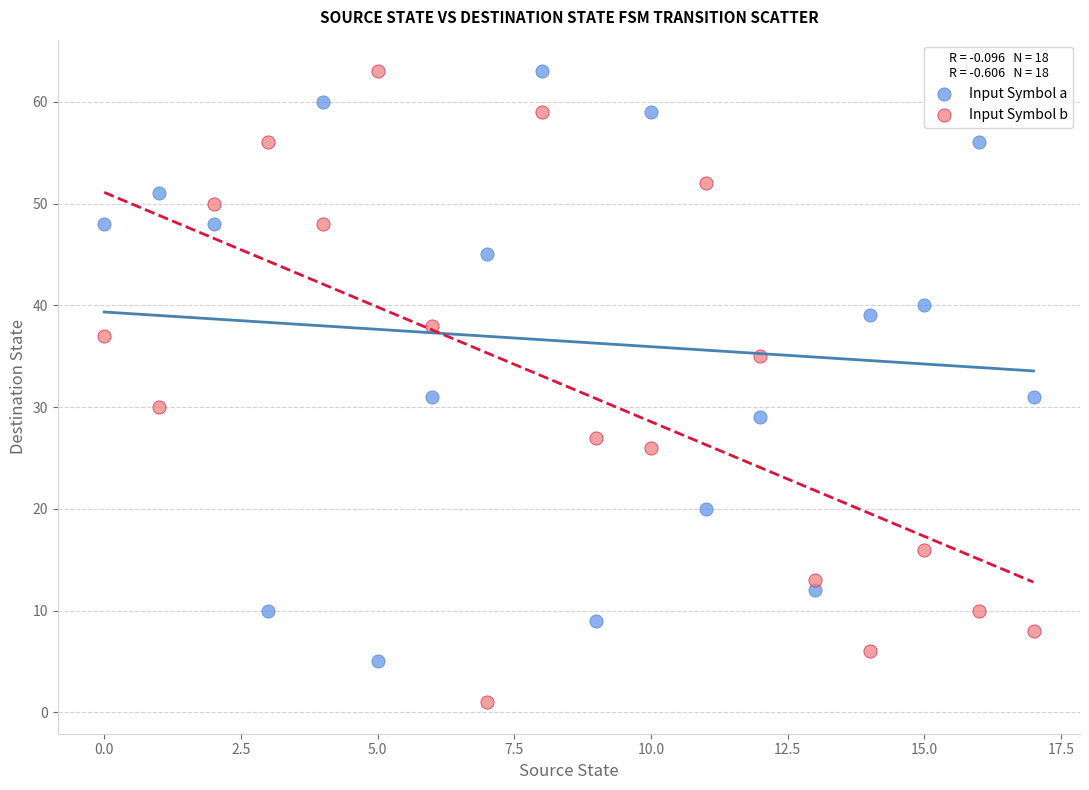

Which series has the widest spread of Y values?

Input Symbol b